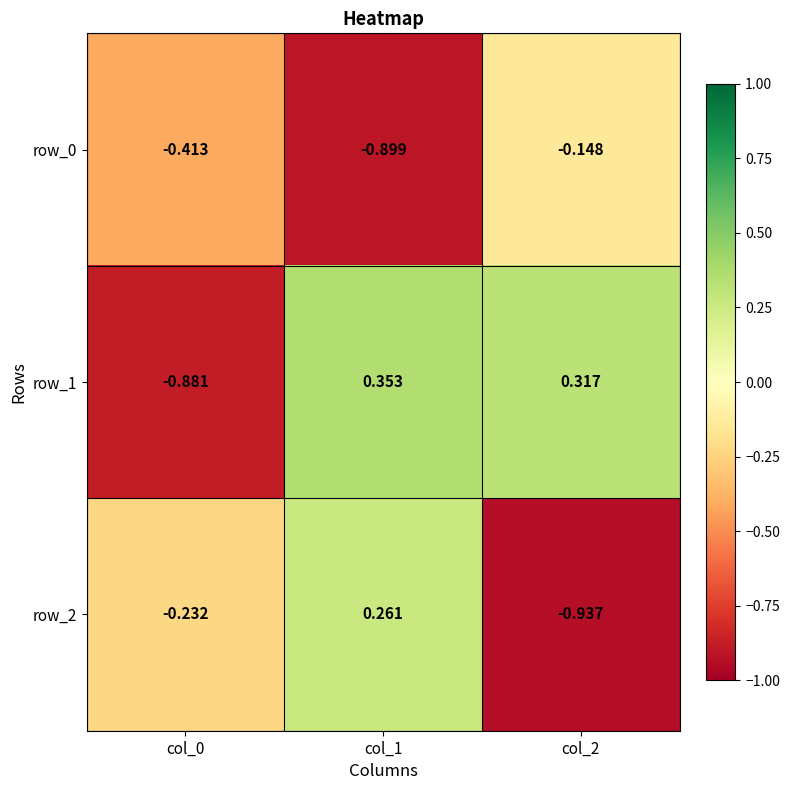

List the series in order of their overall mean, lowest first.

row_0, row_2, row_1